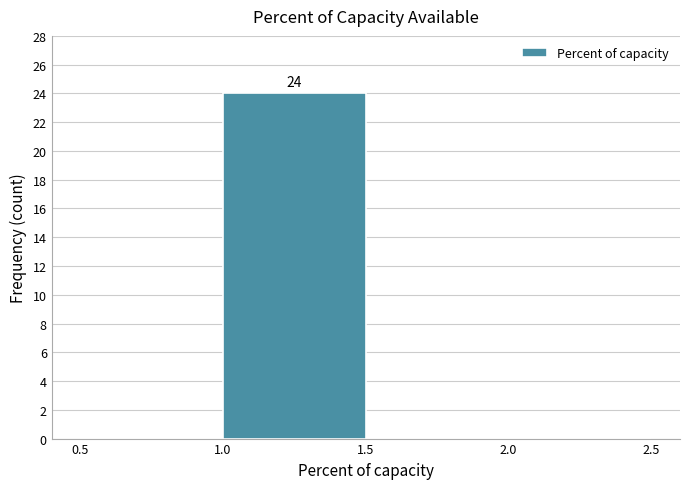

Which range on the x-axis has the tallest bar?

1.0 to 1.5